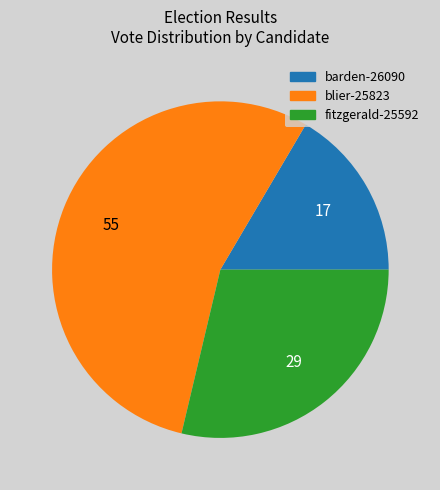

Approximately how many times larger is the value at barden-26090 compared to fitzgerald-25592?

0.6